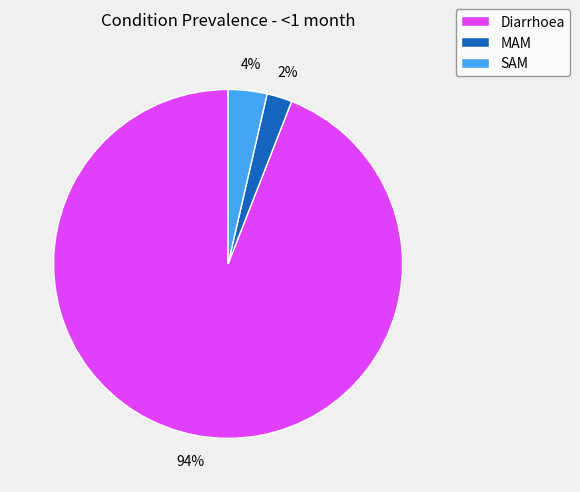

True or false: Diarrhoea accounts for 94% of the total.

True